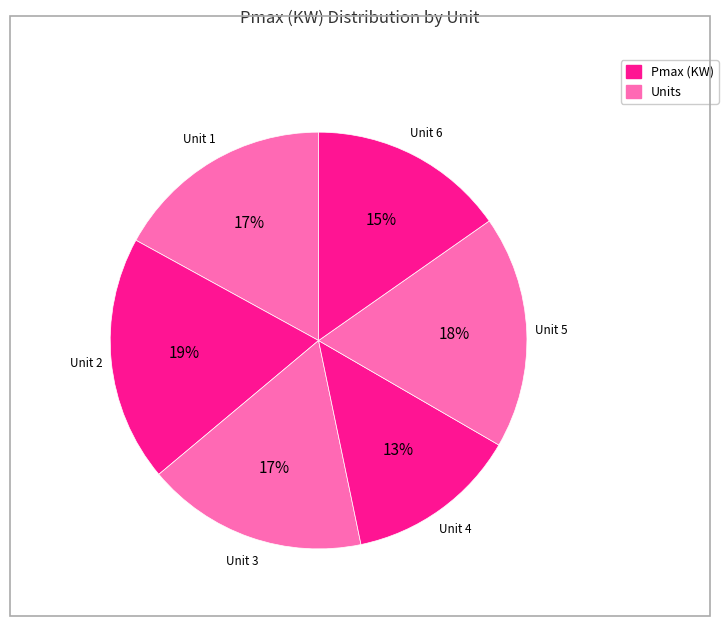

Count the number of slices in the pie.

6